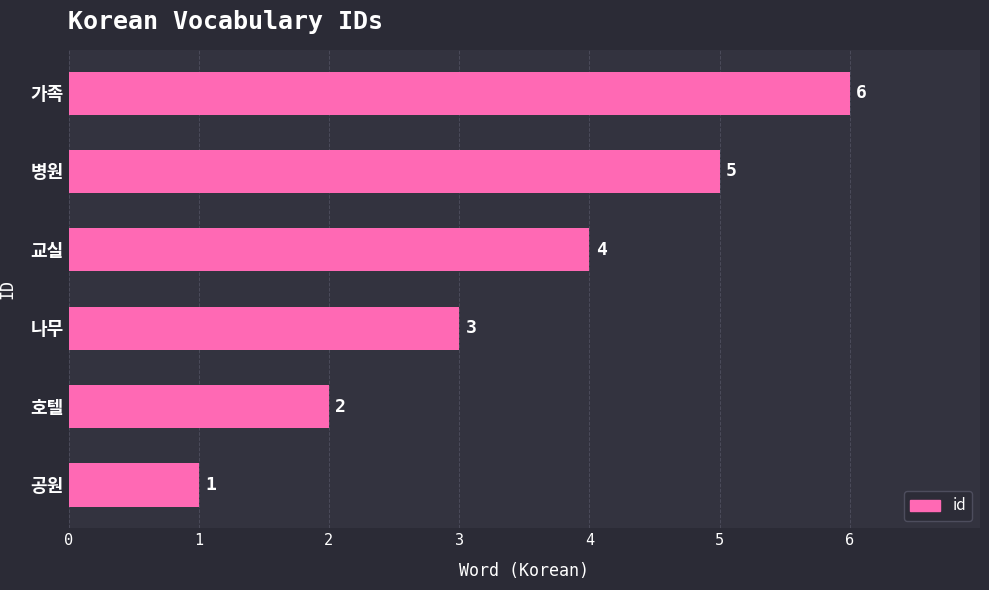

Count the values in the range 2 to 5.

4